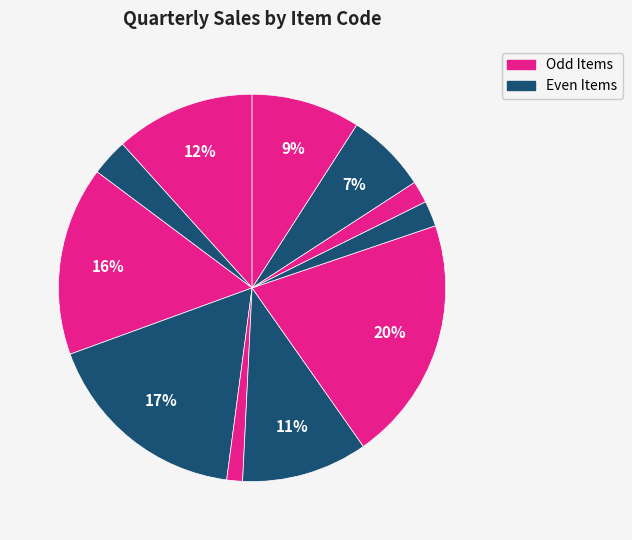

Count the number of slices in the pie.

11